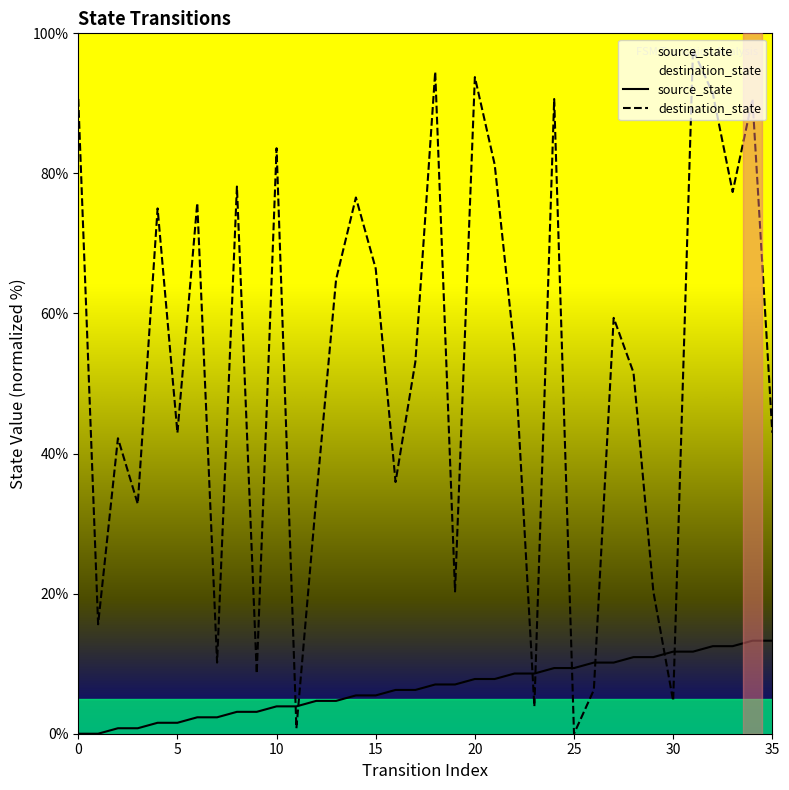

Where do source_state and destination_state first cross each other?

10 and 11